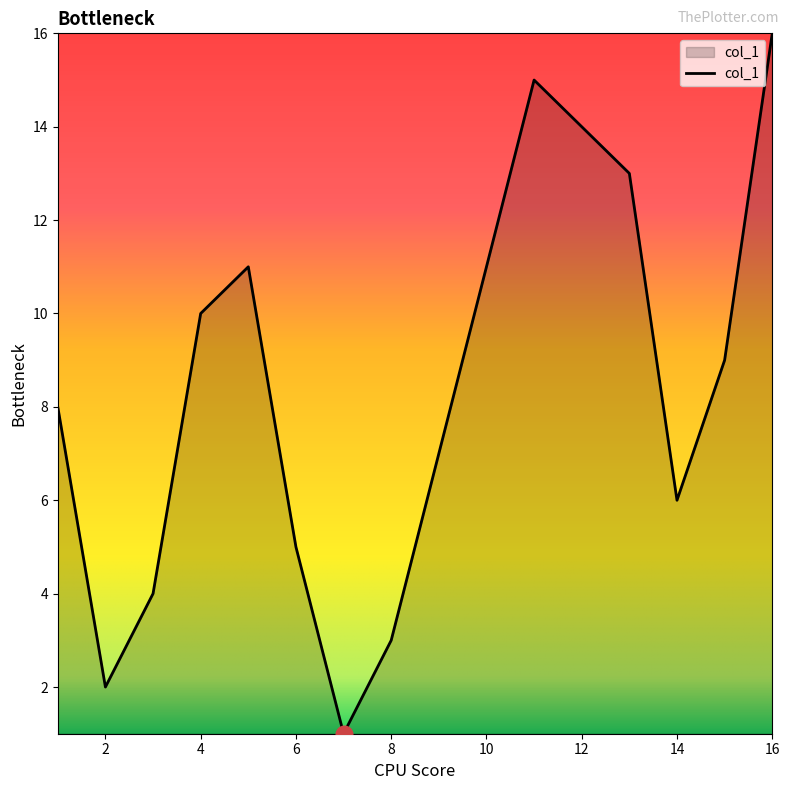

How many lines are shown in the chart?

1